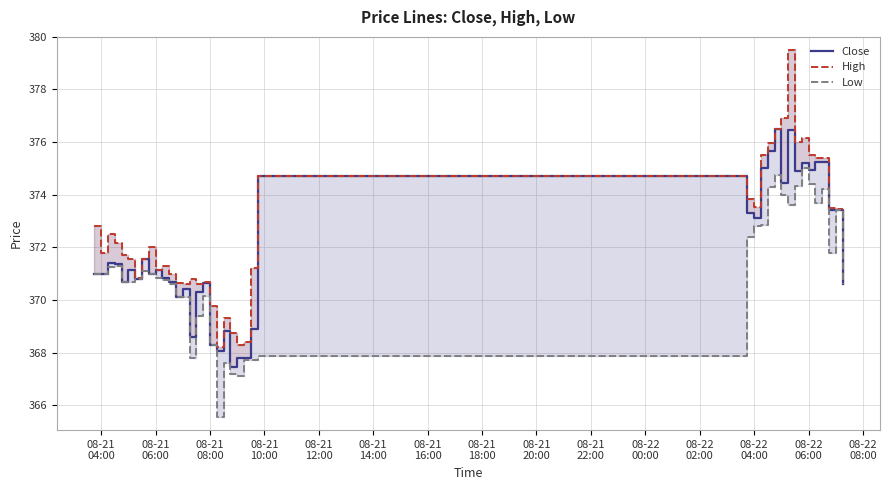

At 08-22
08:00, list the series in order from smallest to largest.

Low, Close, High